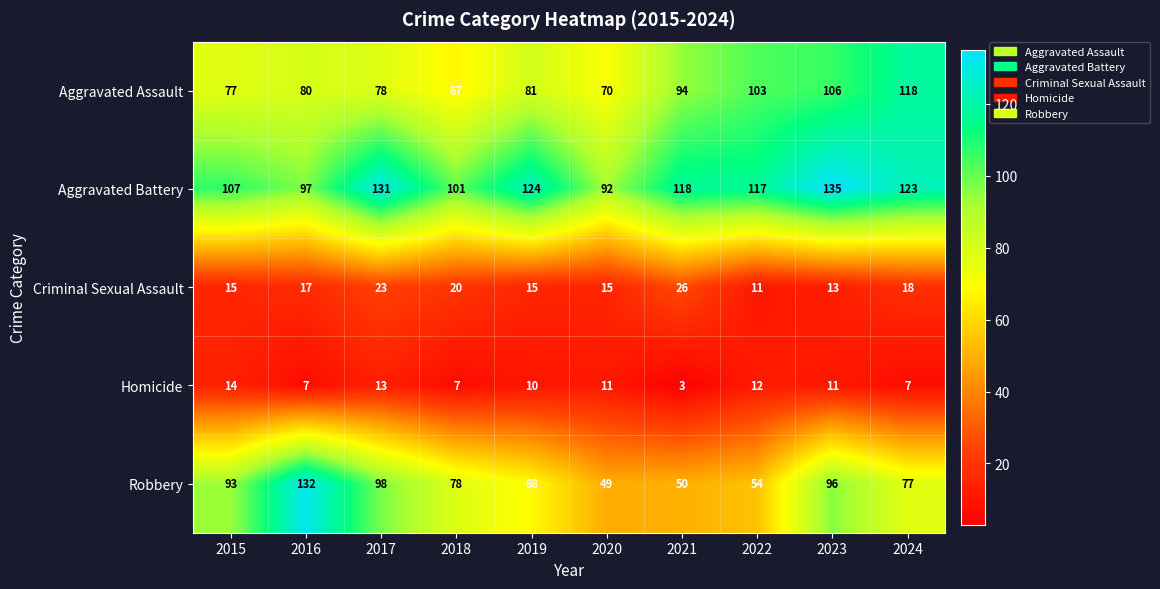

At 2021, list the series in order from smallest to largest.

Homicide, Criminal Sexual Assault, Robbery, Aggravated Assault, Aggravated Battery